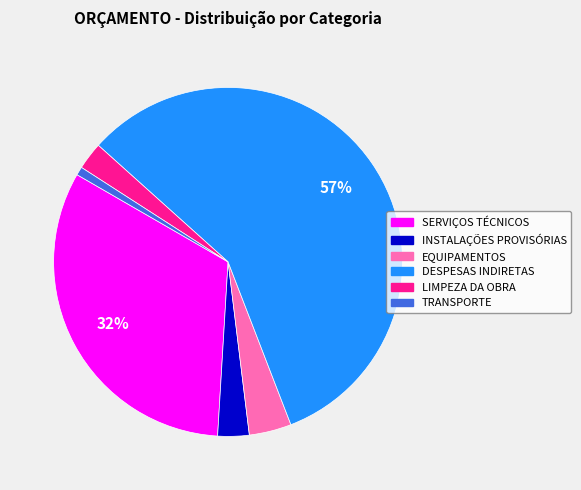

Is the sum of EQUIPAMENTOS and SERVIÇOS TÉCNICOS greater than half?

No